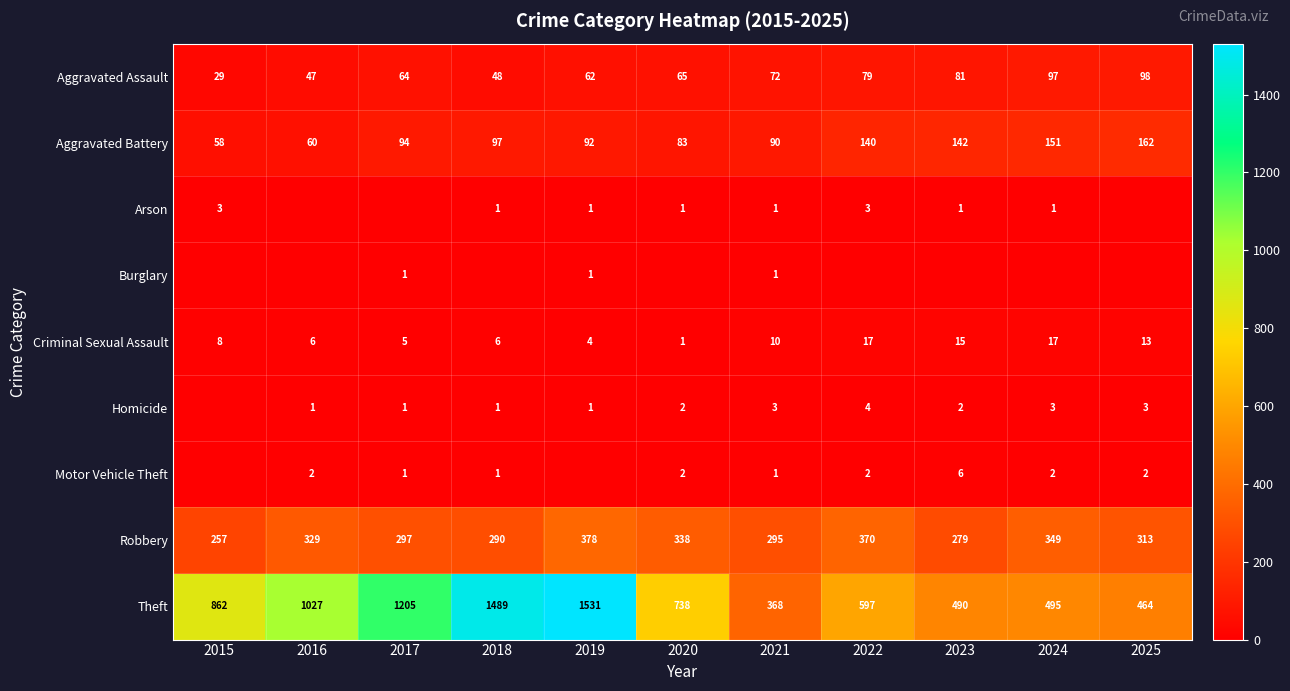

What is the spread (max minus min) of values at 2021?

367